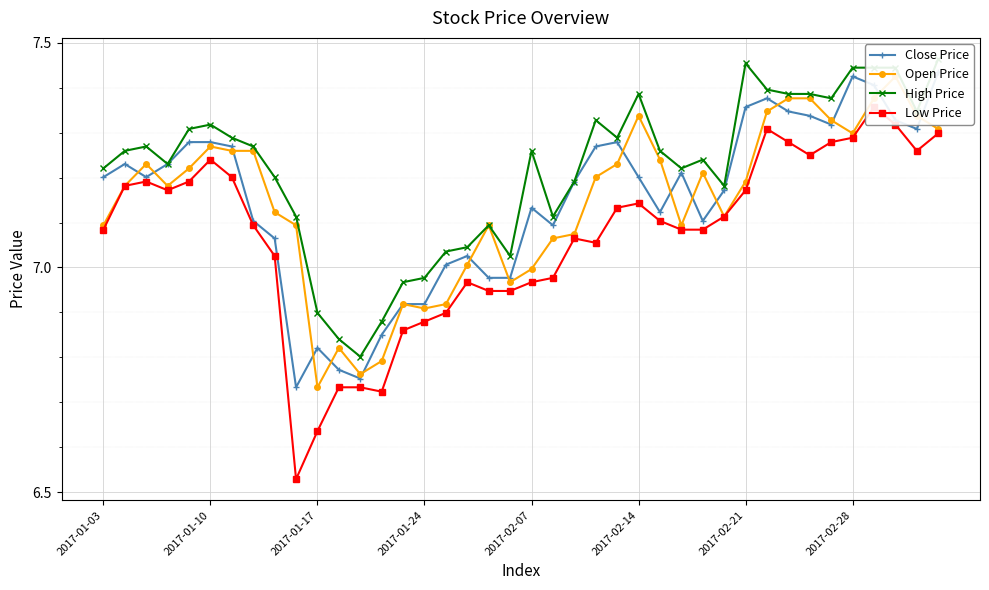

The Low Price series shows 7.1 at 2017-01-03. True or false?

True